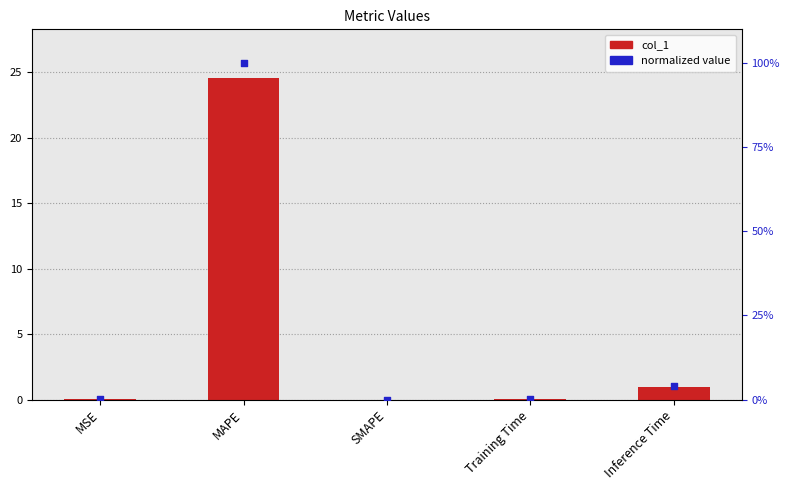

Which series has the largest Y range (max minus min)?

col_1